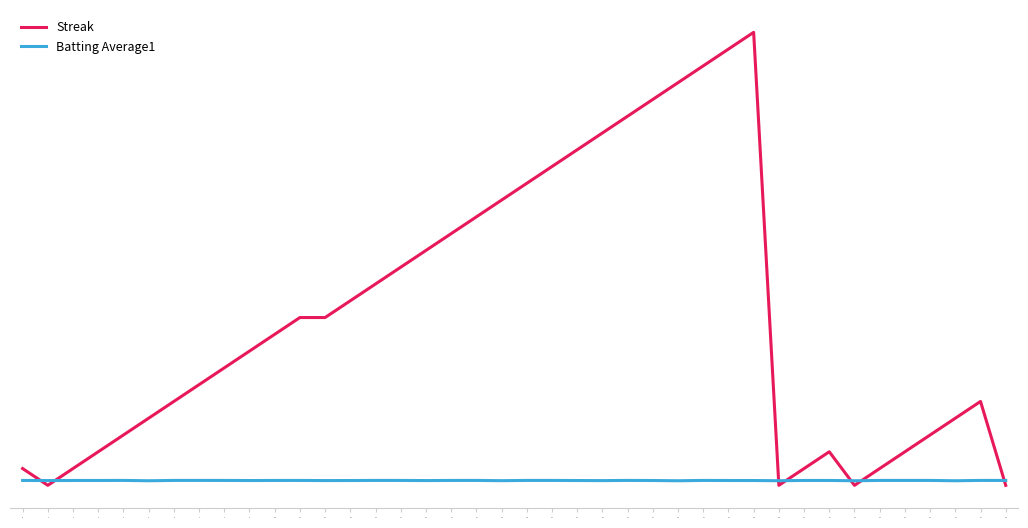

At which category does Streak reach its first local valley?

1